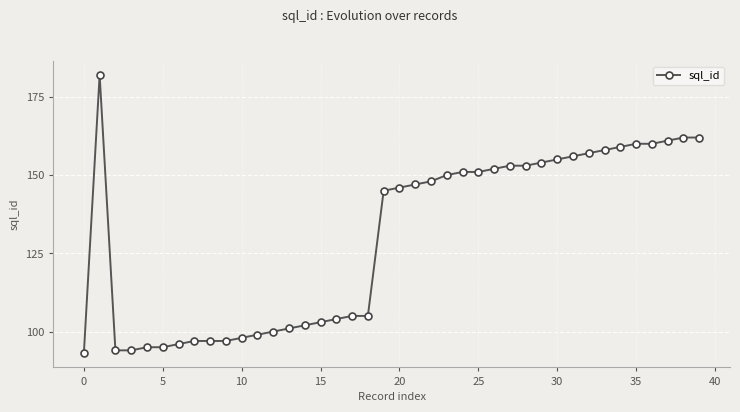

Reading right to left, what are all the values shown in this chart?

162	162	161	160	160	159	158	157	156	155	154	153	153	152	151	151	150	148	147	146	145	105	105	104	103	102	101	100	99	98	97	97	97	96	95	95	94	94	182	93